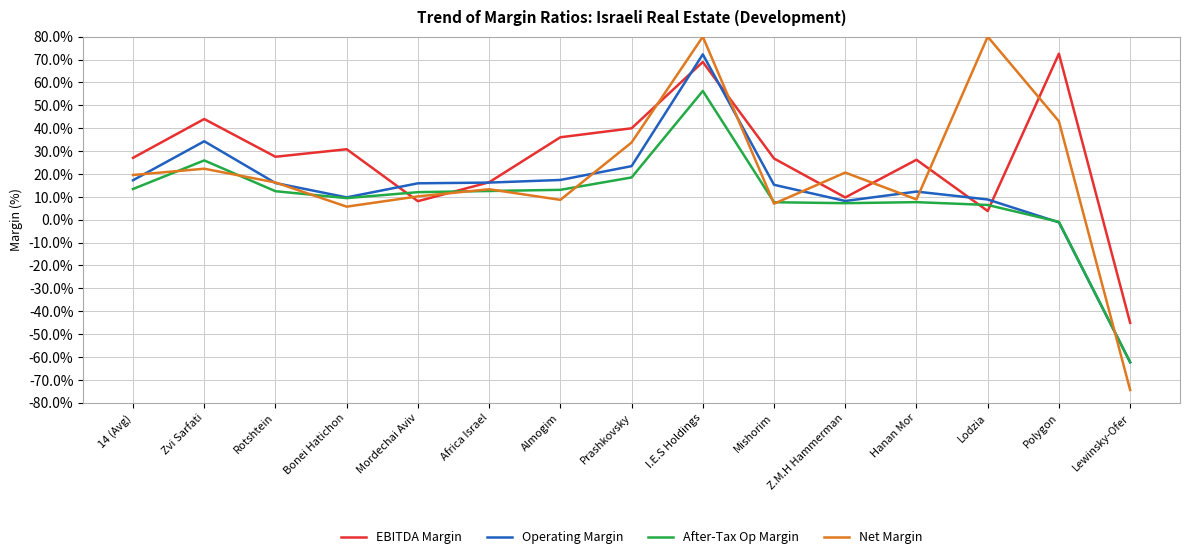

At how many categories does at least one series exceed 79?

2